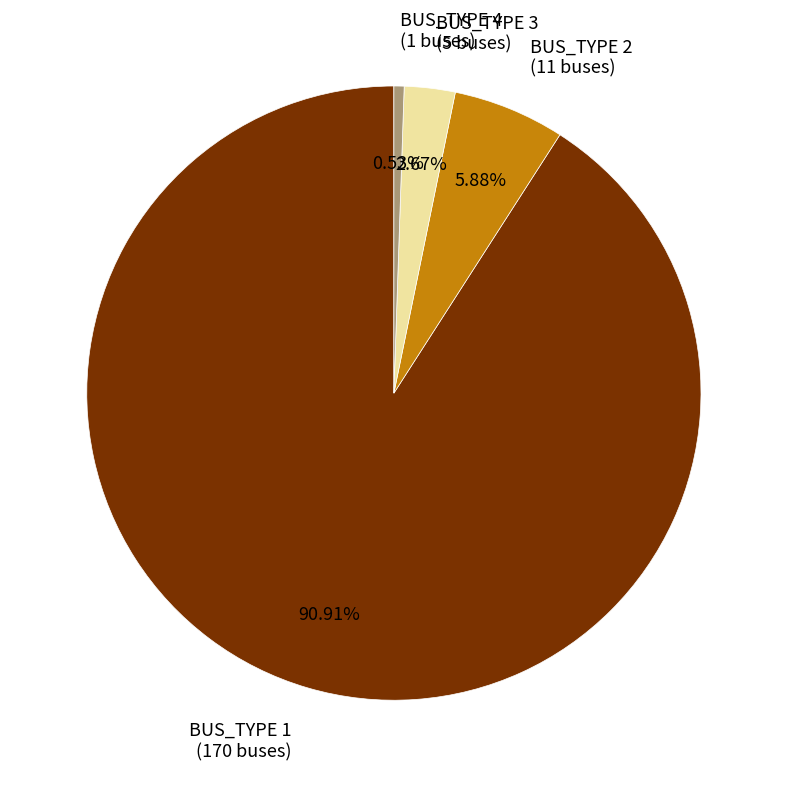

Which has a higher value, BUS_TYPE 2 or BUS_TYPE 4?

BUS_TYPE 2